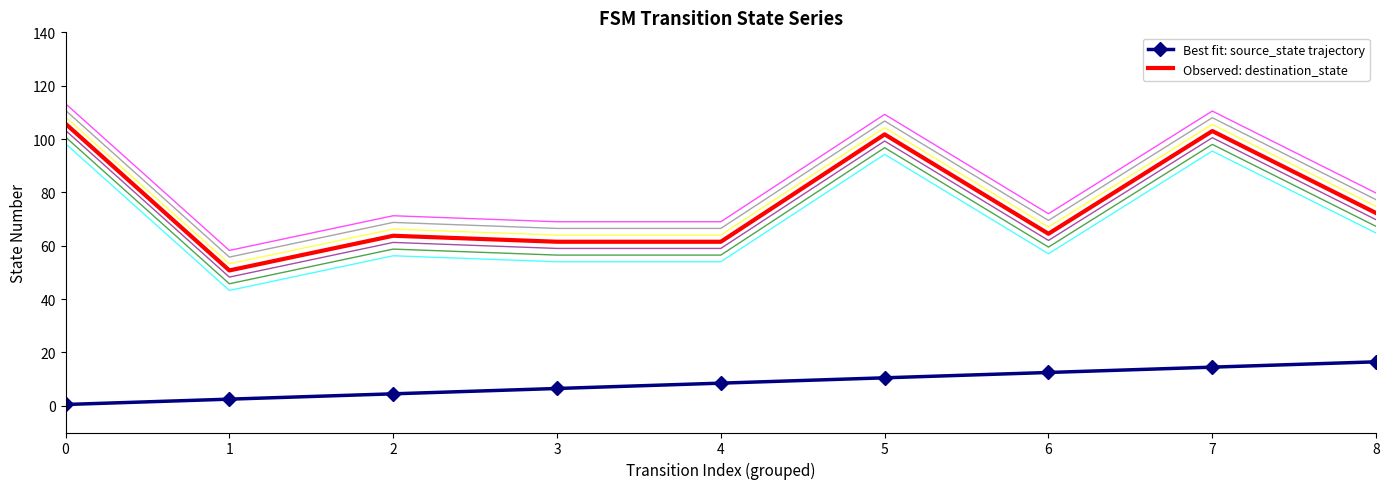

Is this an area chart (filled region under the line)?

No